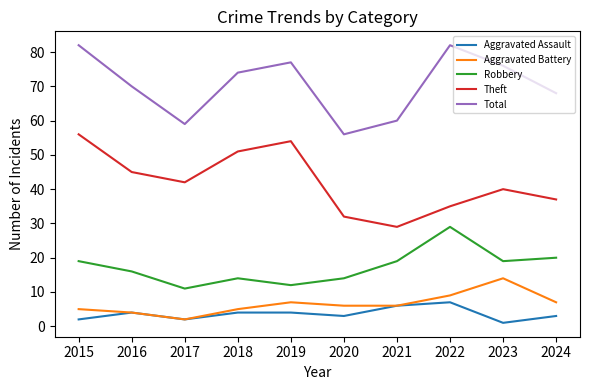

What is the maximum value for Robbery?

29